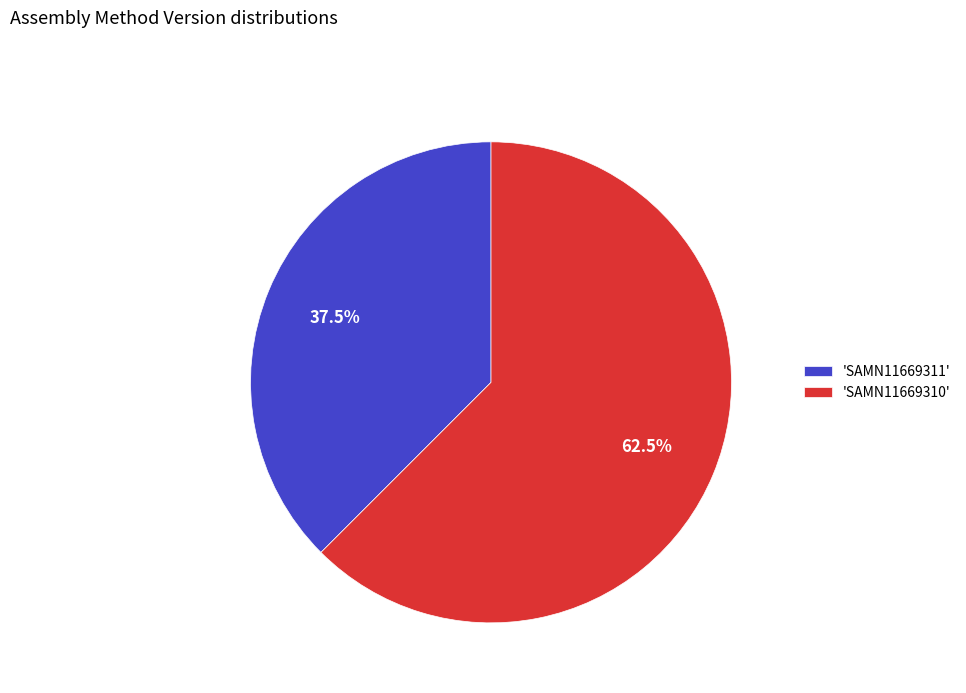

Rank the categories by value from lowest to highest.

'SAMN11669311', 'SAMN11669310'